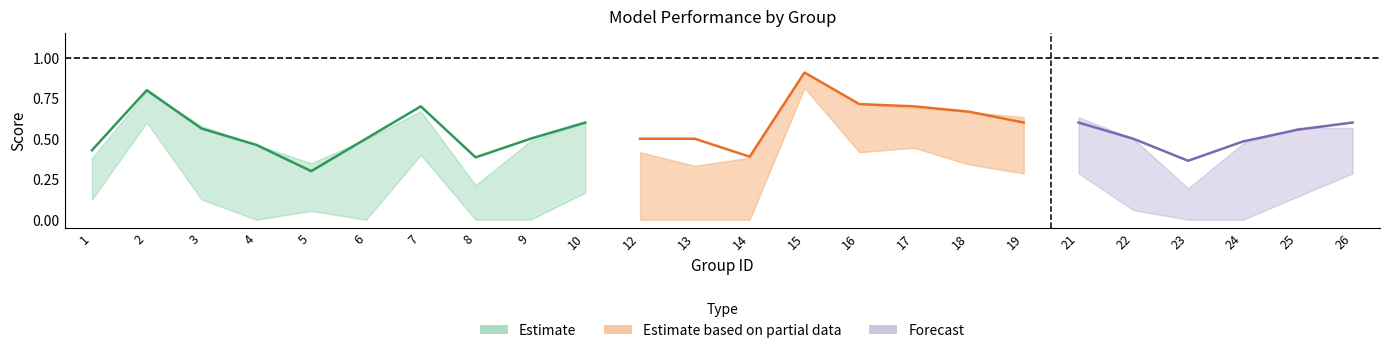

At which category does the chart reach its peak across all series?

15